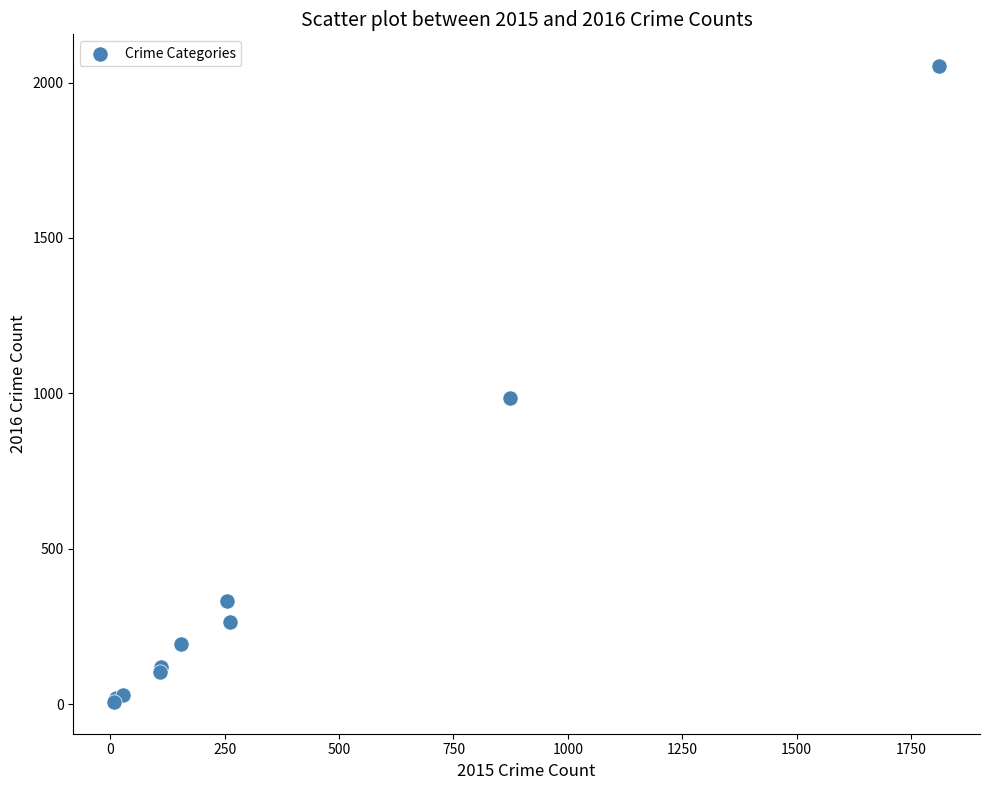

What Y value in the scatter plot is closest to 1030?

984